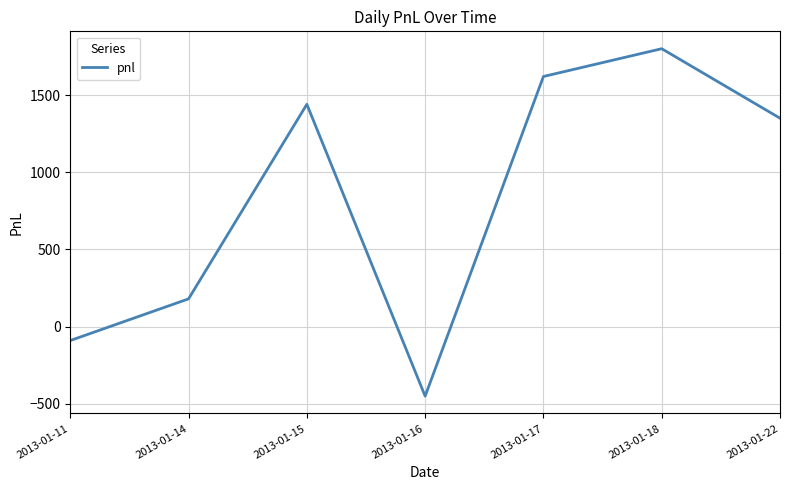

How many positive values are there?

5